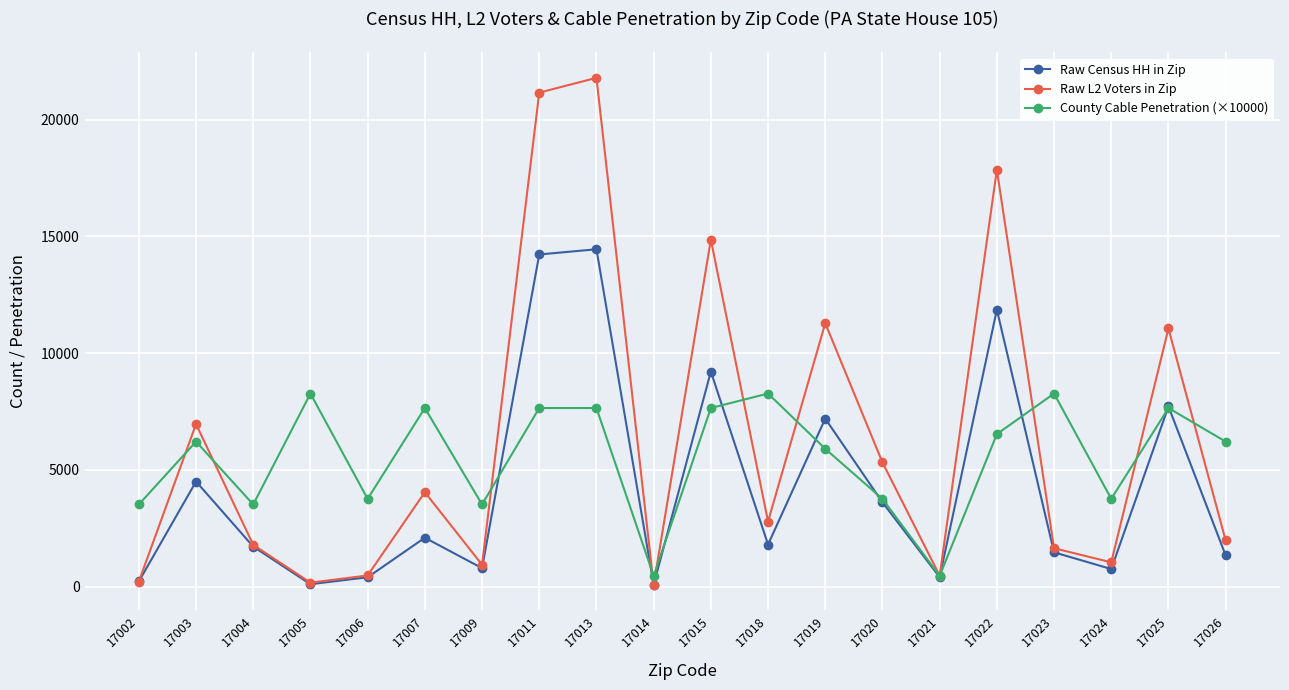

List the series in order of their peak value, lowest first.

County Cable Penetration (×10000), Raw Census HH in Zip, Raw L2 Voters in Zip